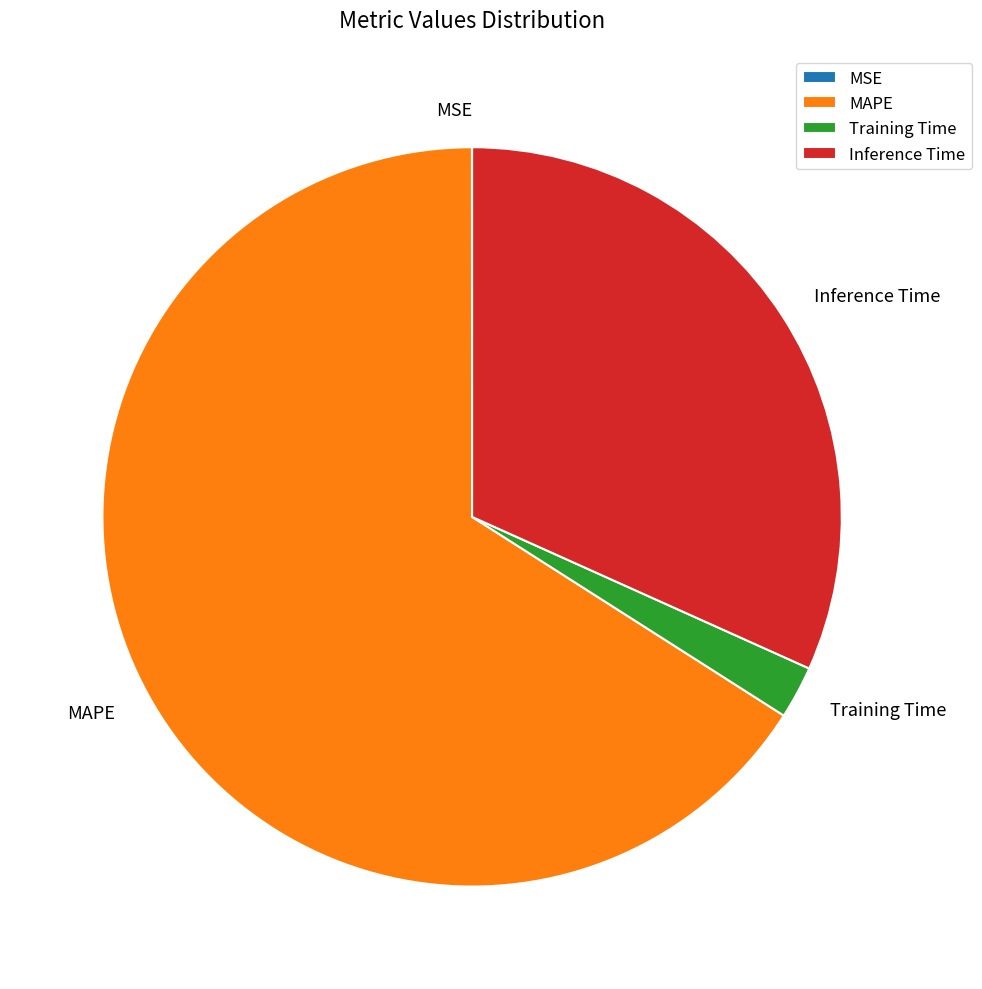

True or false: MAPE accounts for 66% of the total.

True